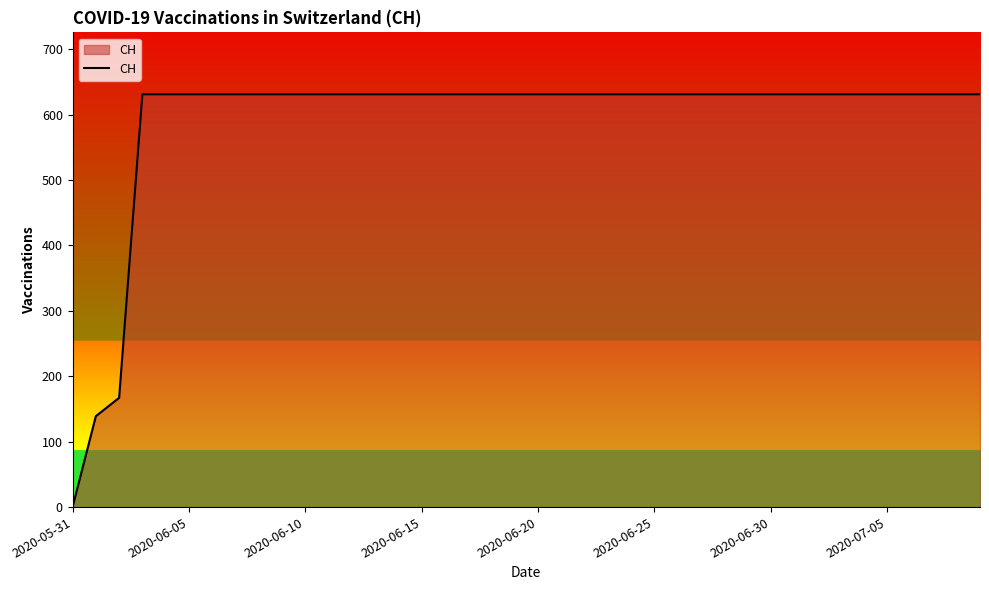

What is the difference between the maximum and minimum values?

631